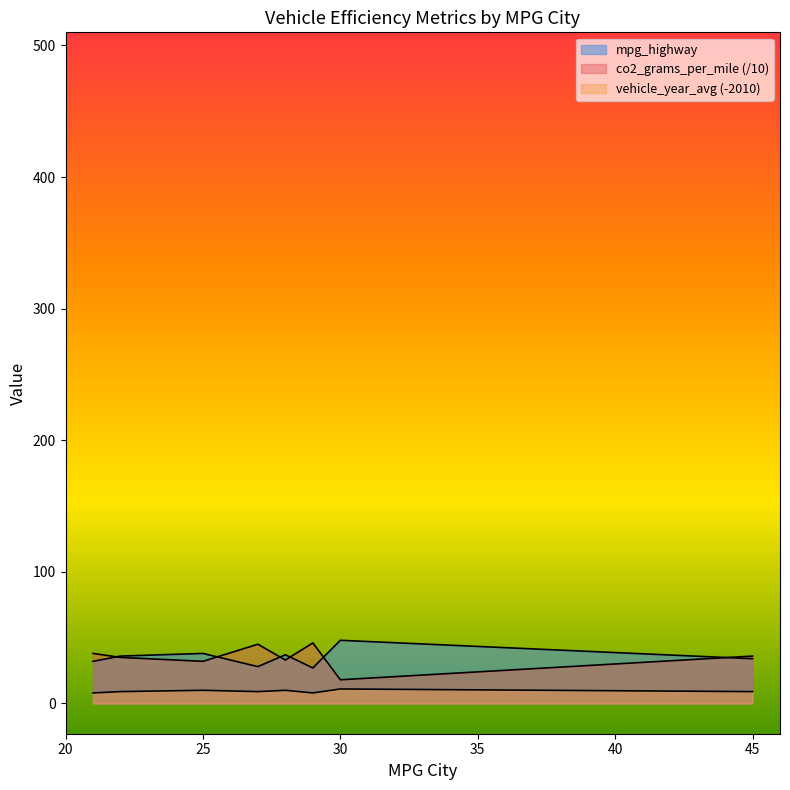

What is the total value across all series at 27?

82